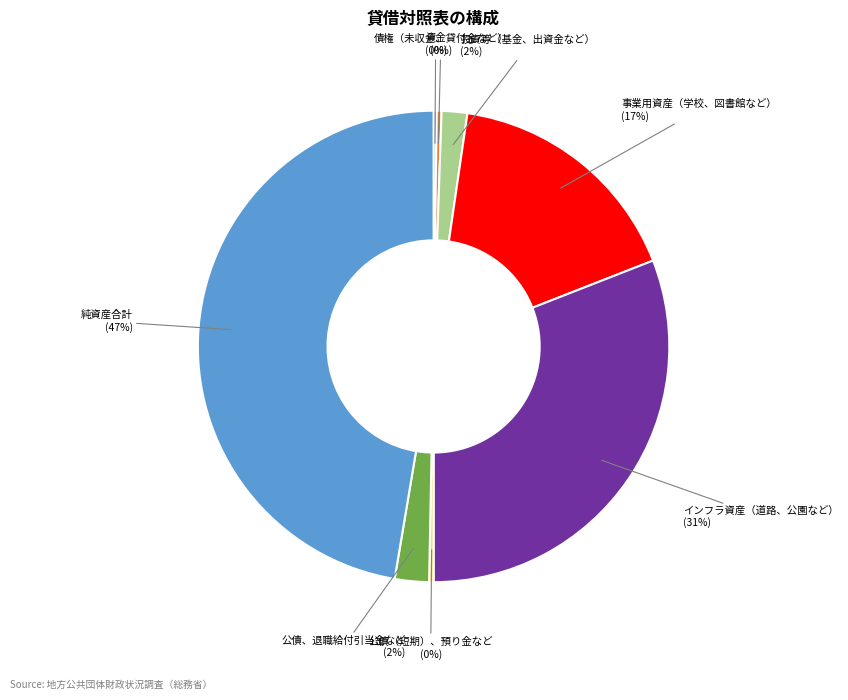

Does any single category account for the majority?

No